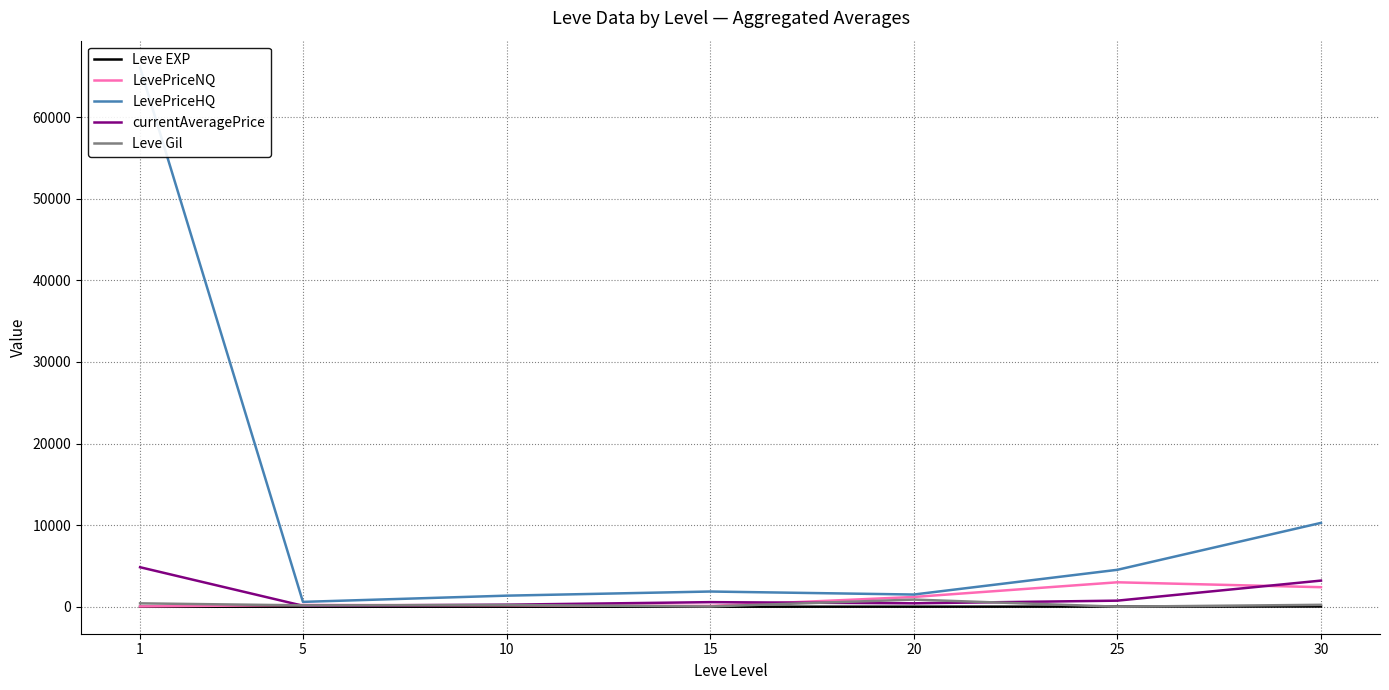

Count the number of data series in this chart.

5